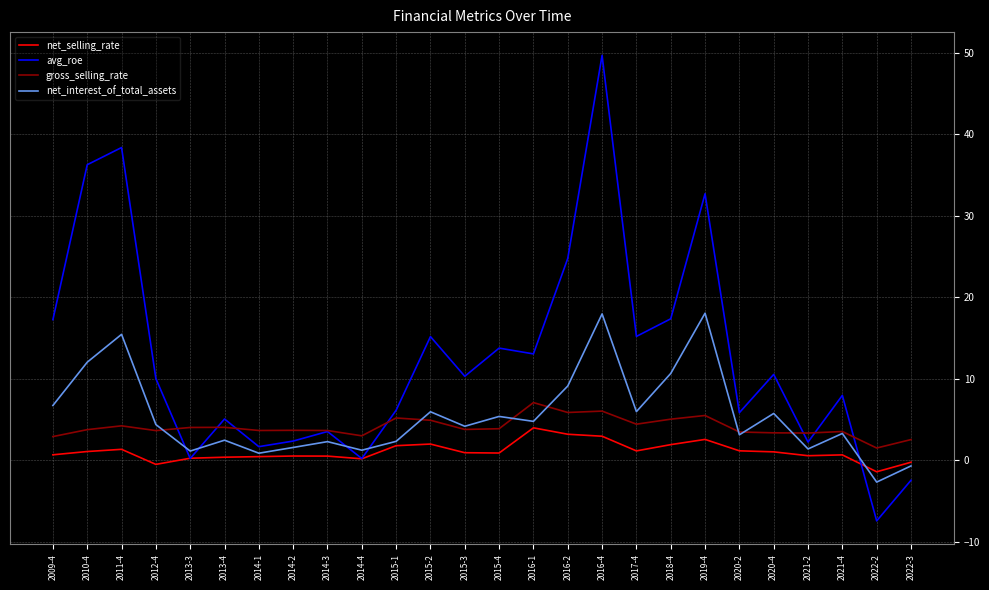

List the series in order of their peak value, lowest first.

net_selling_rate, gross_selling_rate, net_interest_of_total_assets, avg_roe